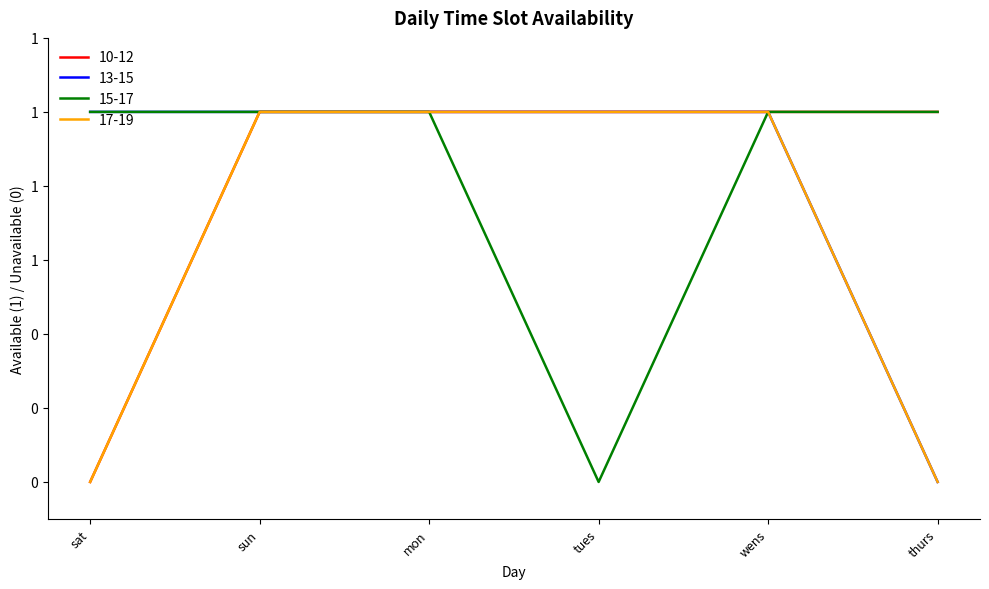

What are all the series names shown in the legend?

10-12, 13-15, 15-17, 17-19